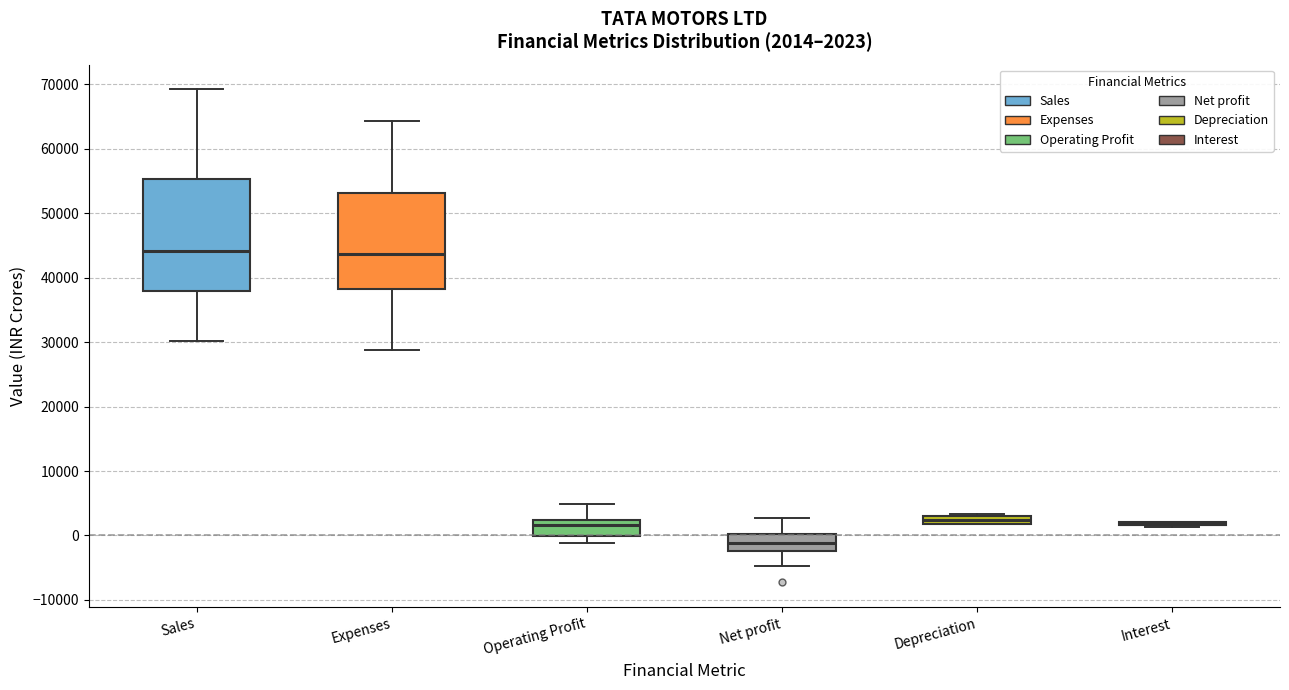

Which box is the tallest, from its lower edge to its upper edge?

Sales